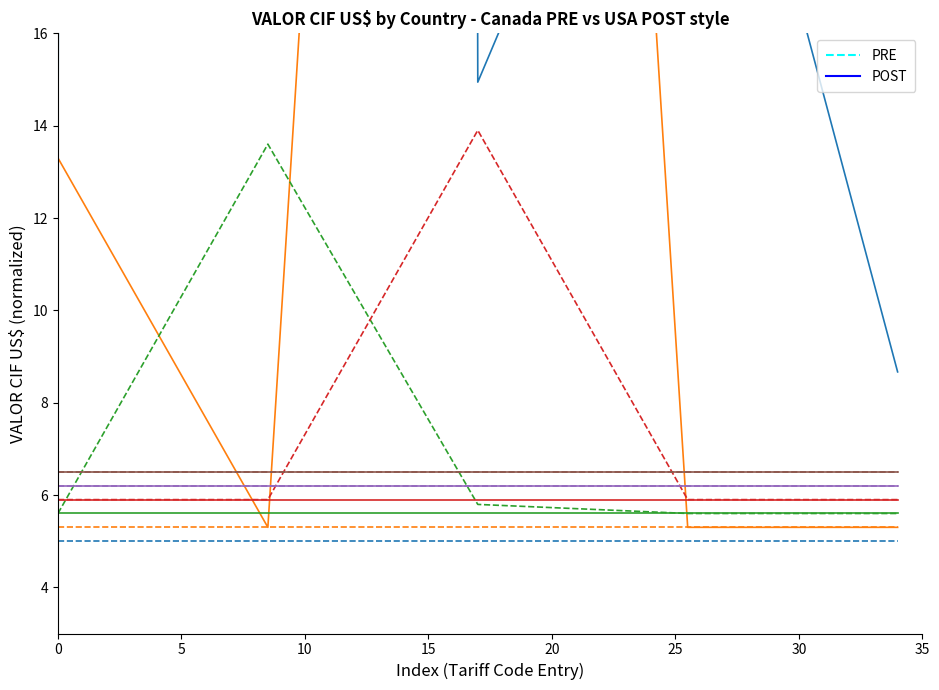

Which series has the largest total across all categories?

POST